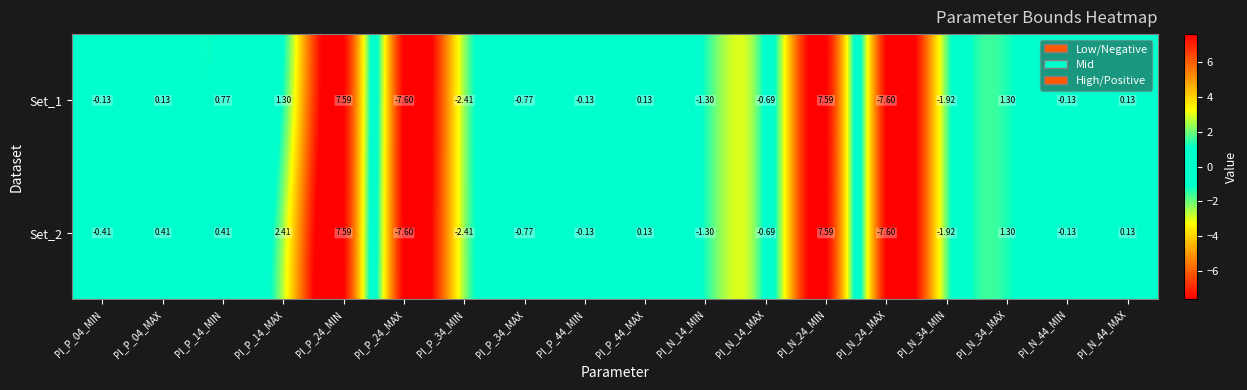

Is the value of Set_2 at PI_P_24_MAX greater than the value of Set_1 at PI_P_04_MIN?

No